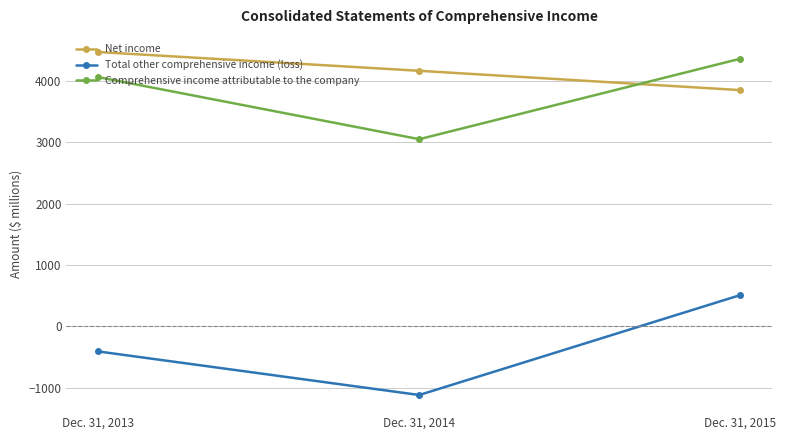

Rank the series at Dec. 31, 2013 from lowest to highest value.

Total other comprehensive income (loss), Comprehensive income attributable to the company, Net income